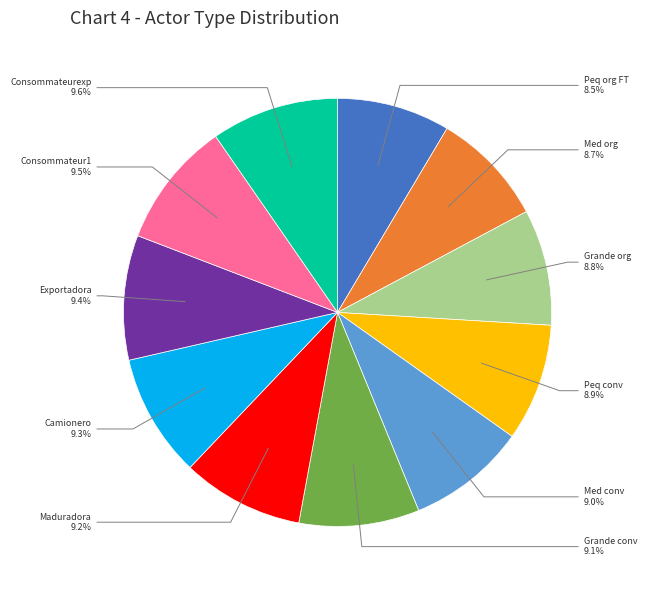

Is there any slice that represents more than half of the pie?

No